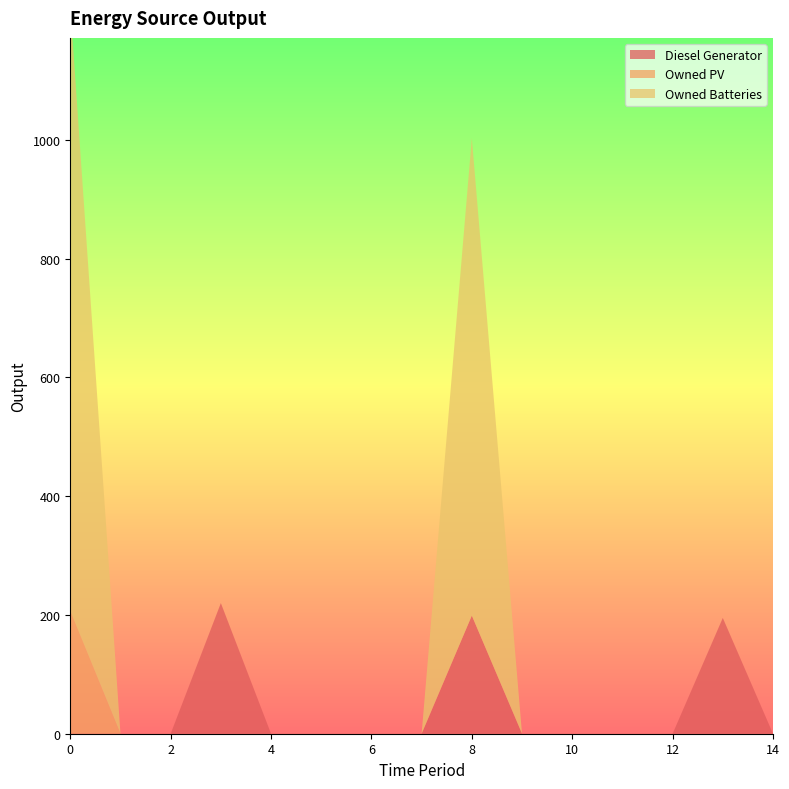

Reading left to right, extract all data points from this chart.

Diesel Generator: 0	0	0	220	0	0	0	0	199	0	0	0	0	195	0
Owned PV: 207	0	0	0	0	0	0	0	0	0	0	0	0	0	0
Owned Batteries: 1019	0	0	0	0	0	0	0	804	0	0	0	0	0	0